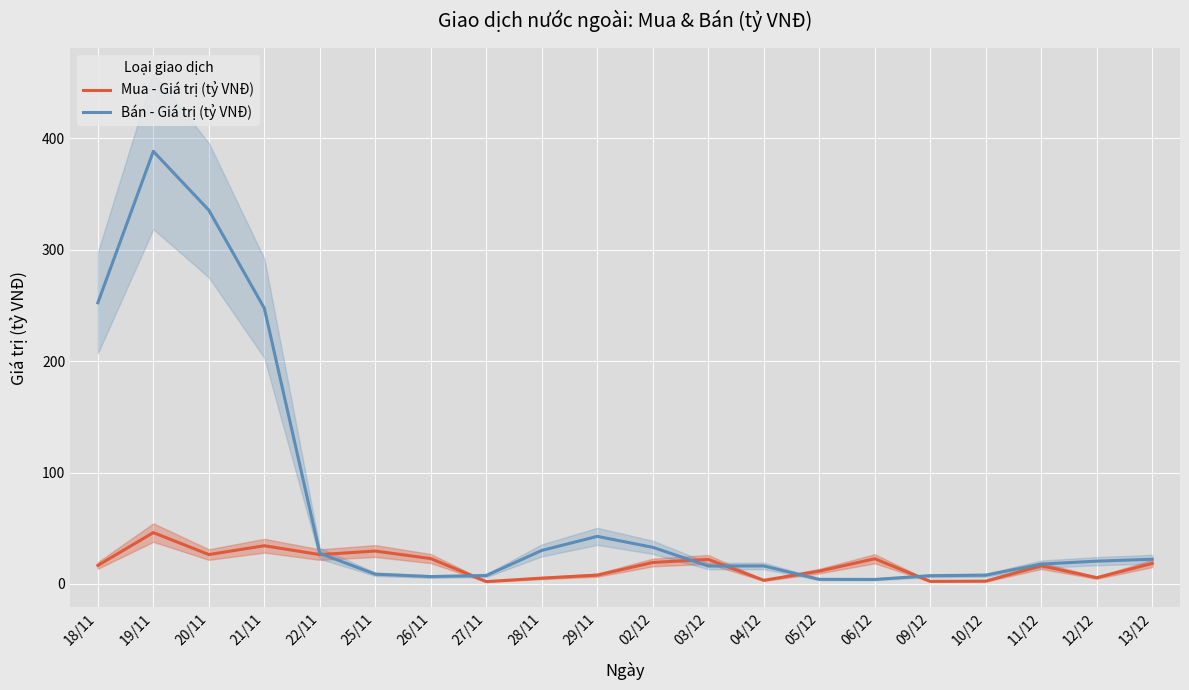

List the series in order of their peak value, highest first.

Bán - Giá trị (tỷ VNĐ), Mua - Giá trị (tỷ VNĐ)